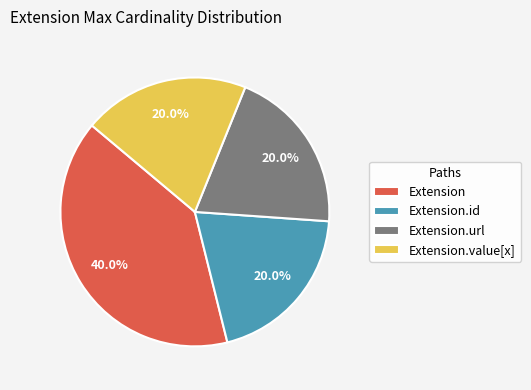

How many slices are in this pie chart?

4